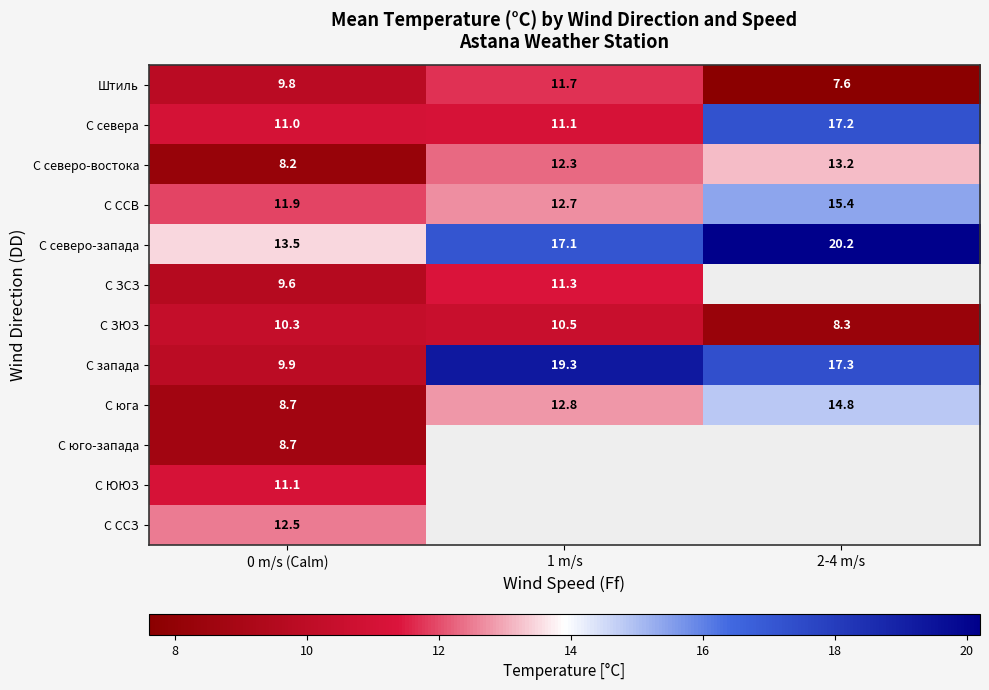

Which has a higher value, 0 m/s (Calm) or 2-4 m/s?

0 m/s (Calm)